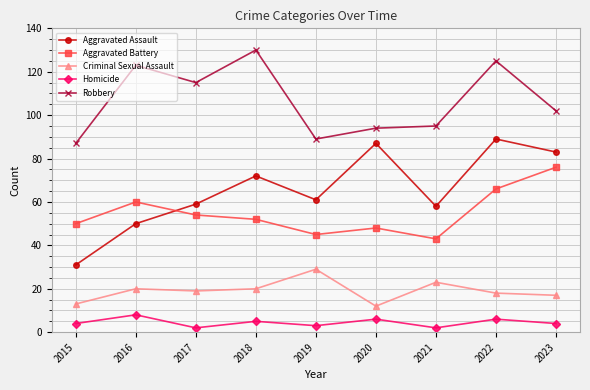

What are all the series names shown in the legend?

Aggravated Assault, Aggravated Battery, Criminal Sexual Assault, Homicide, Robbery